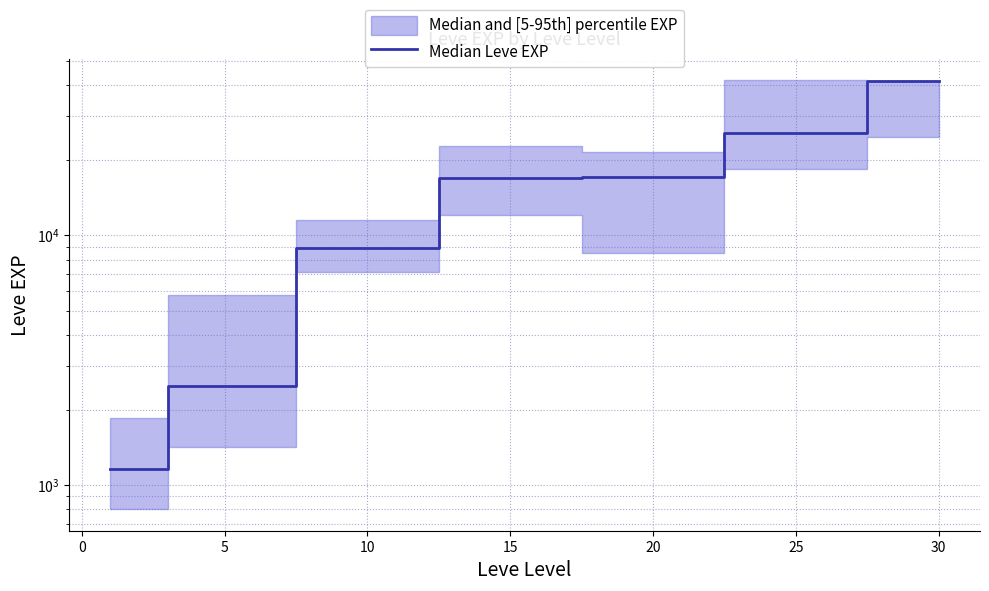

True or false: there are more than 1 points higher than both neighbors.

False